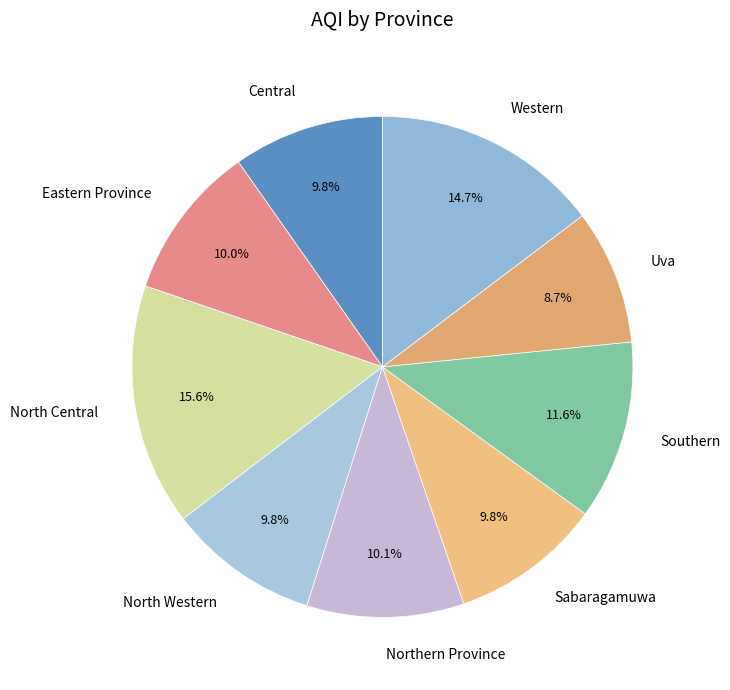

What is the ratio of the value at Southern to the value at North Central?

0.7